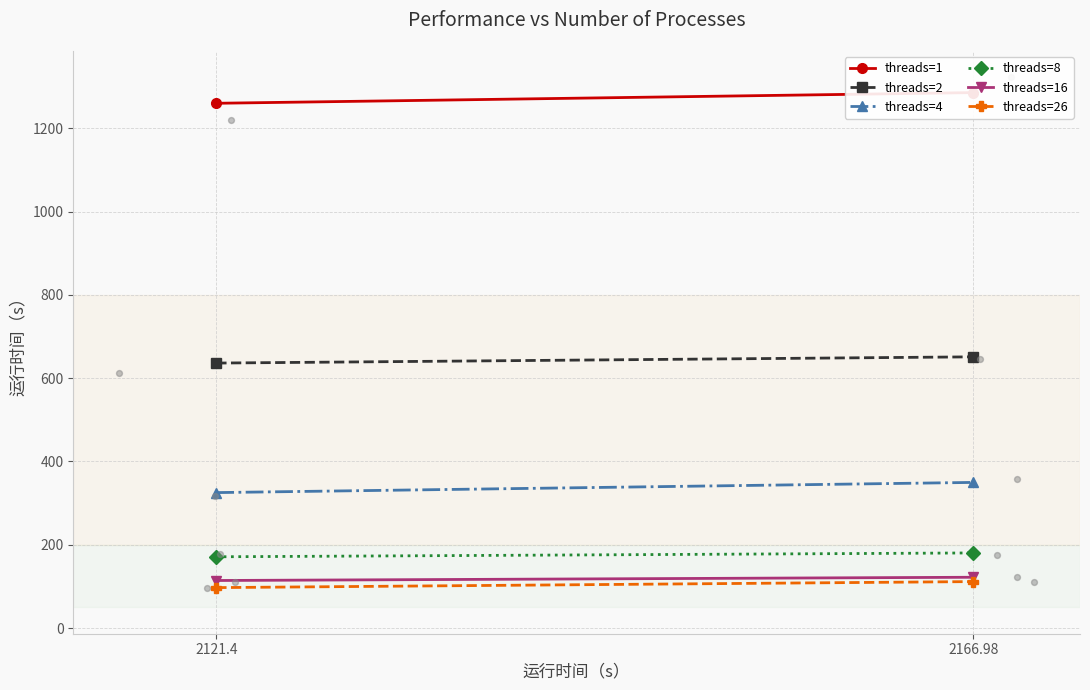

Which series reaches the maximum Y coordinate?

threads=1